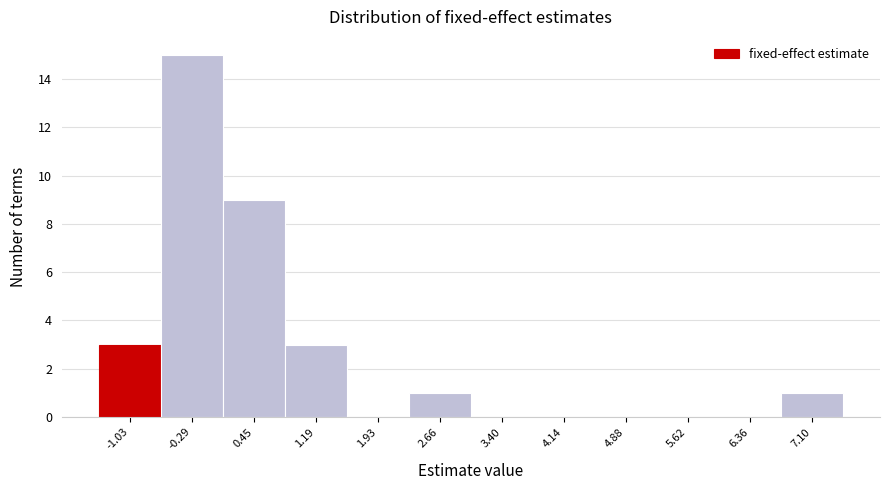

What is the height of the bar covering 0.1 to 0.8 on the x-axis? Neither the bar edges nor the heights are printed on the chart, so give them approximately, as read against the axes.

9